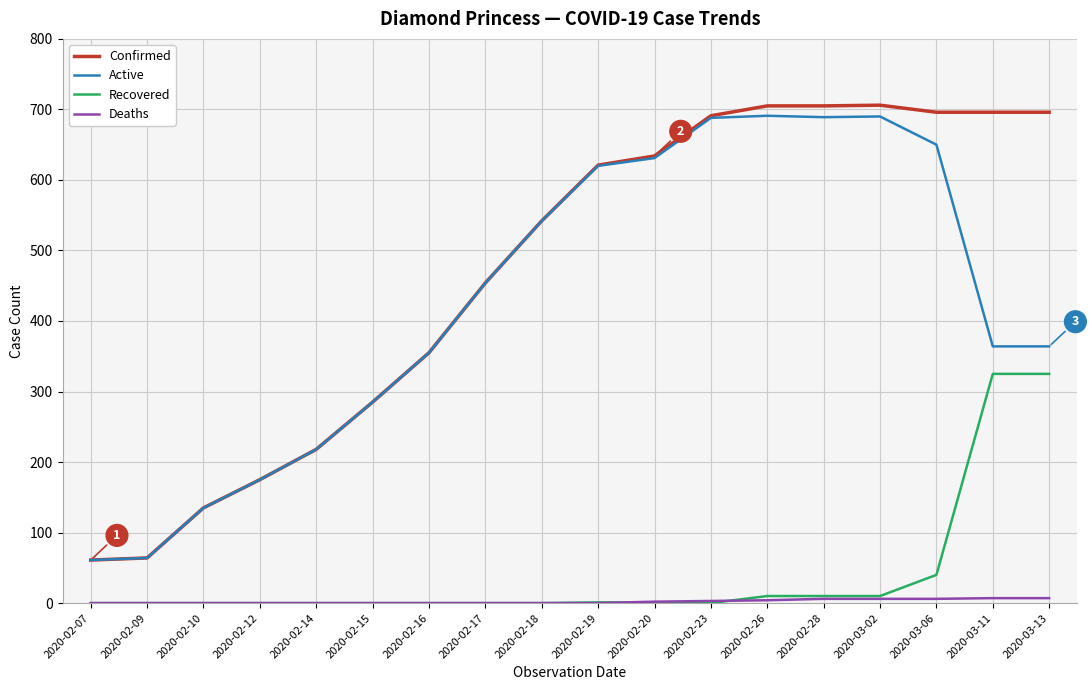

True or false: Recovered and Active intersect in this chart.

False